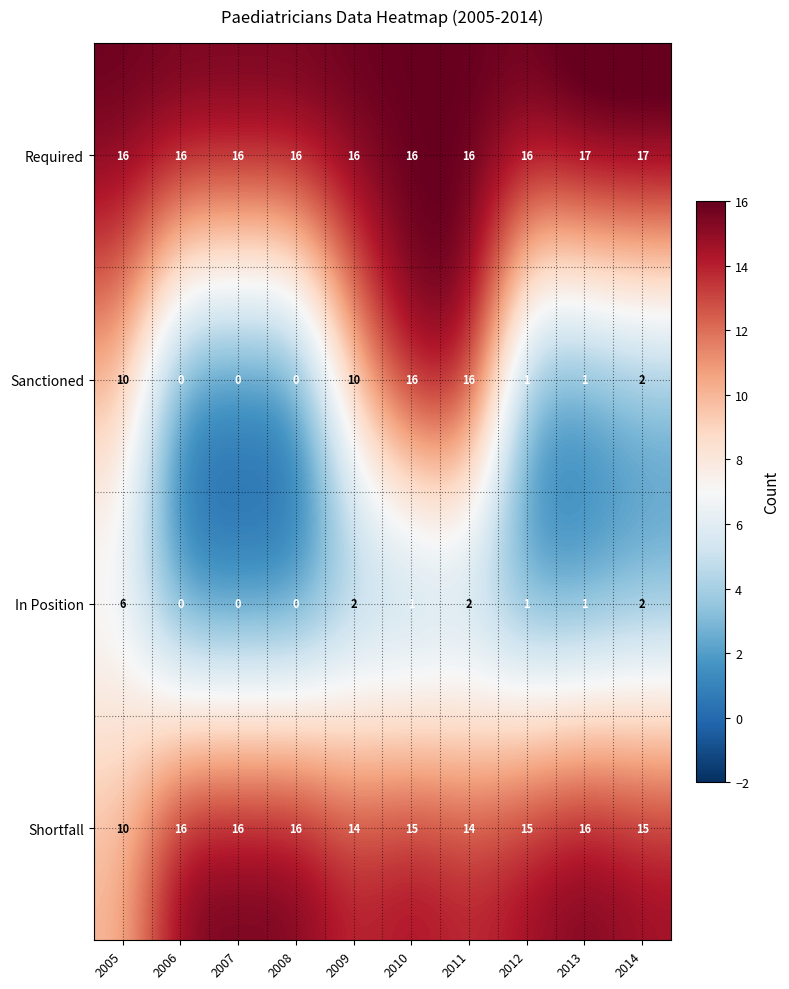

Which series has the largest total across all categories?

Required